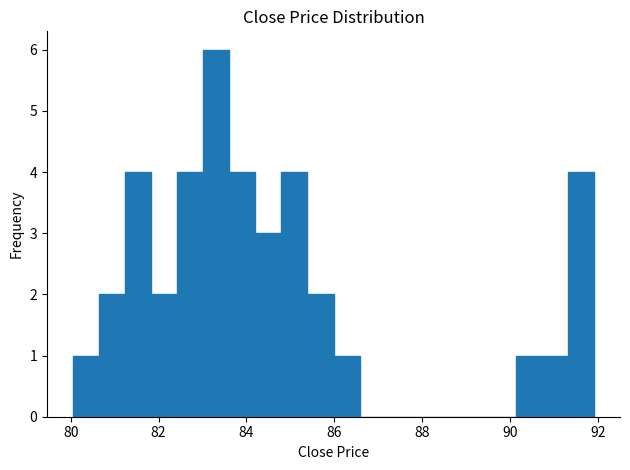

Read against the x-axis, roughly where is the centre of the tallest bar?

83.4